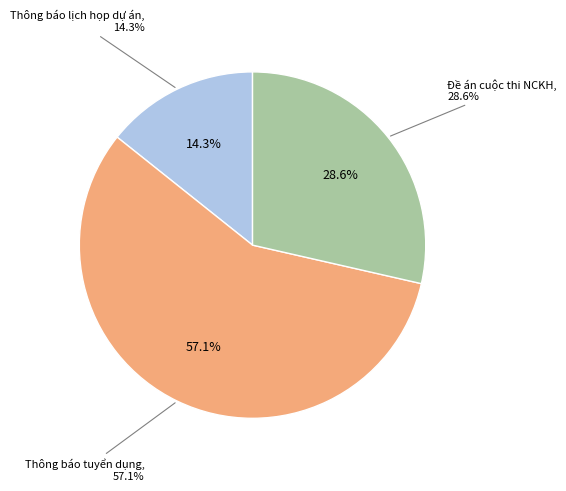

What is the change in value from Thông báo lịch họp dự án to Đề án cuộc thi NCKH?

+1